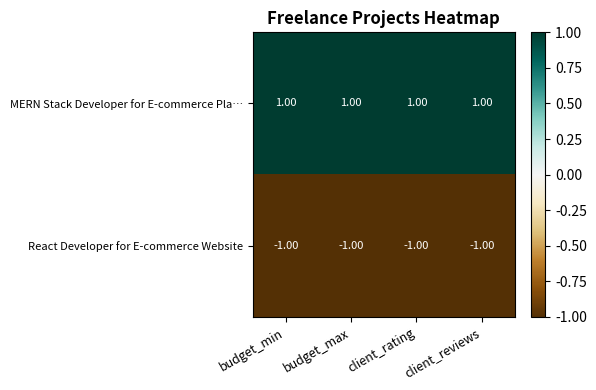

At how many categories does at least one series exceed 0?

4